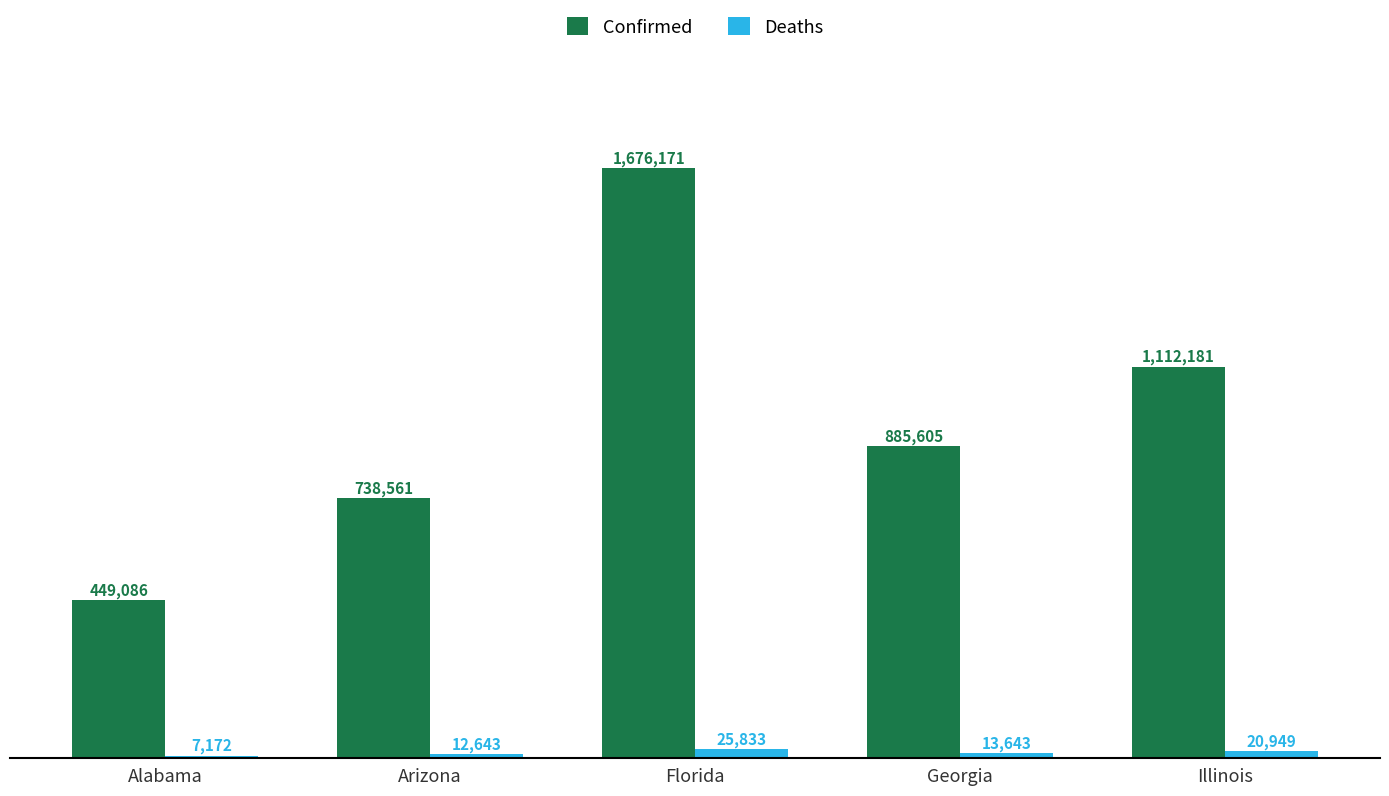

What is the difference between the maximum and minimum values in the Deaths series?

18661